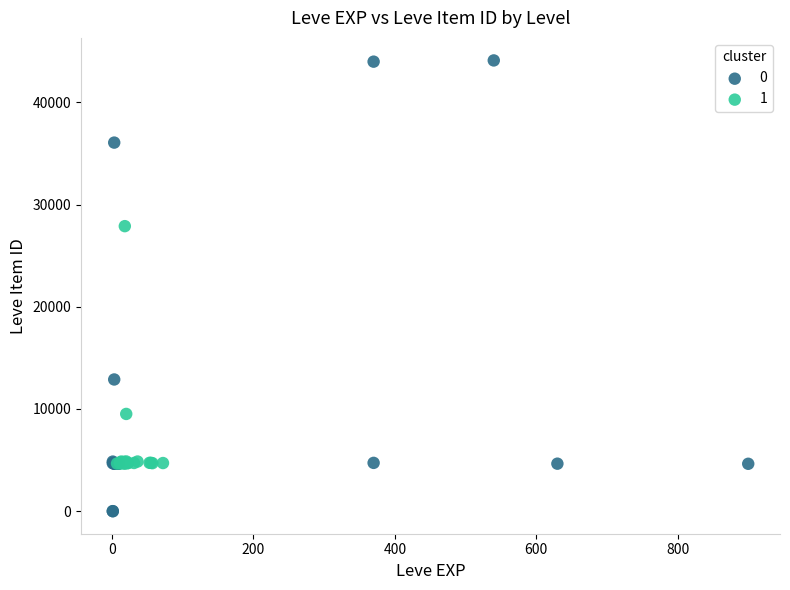

What are all the series names shown in the legend?

0, 1